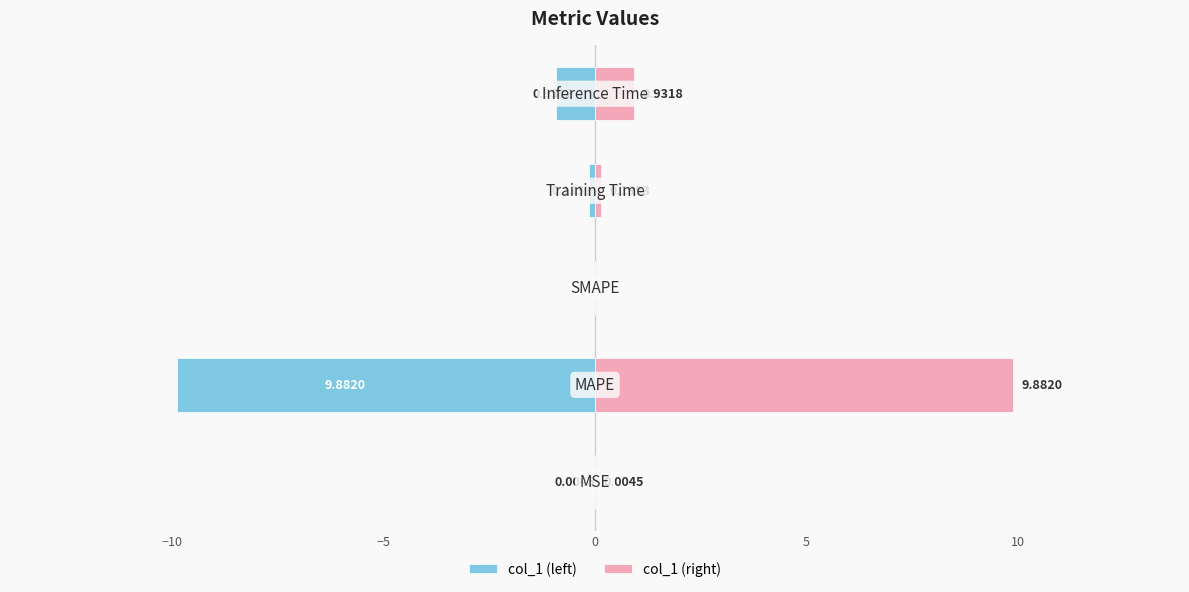

Reading left to right, extract all data points from this chart.

col_1 (left): −15=-0.0	−10=-9.9	−5=0.0	0=-0.1	5=-0.9
col_1 (right): −15=0.0	−10=9.9	−5=0.0	0=0.1	5=0.9